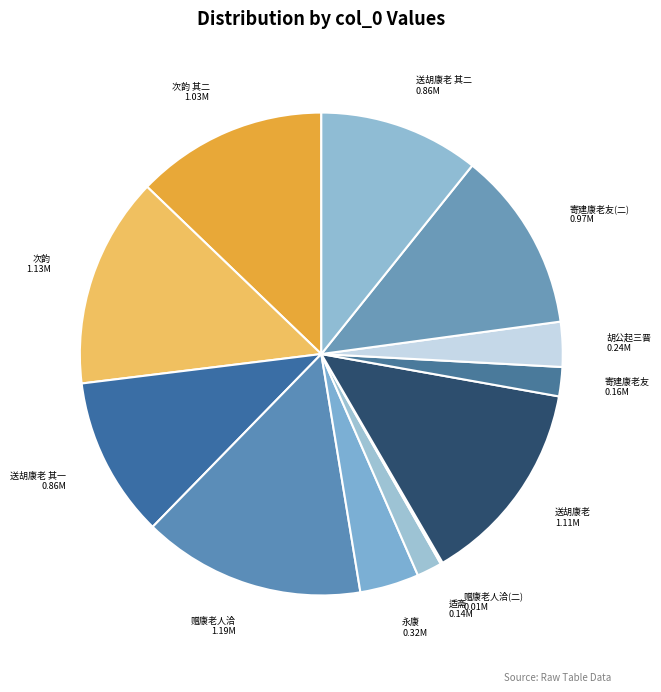

Which slice is the largest?

赠康老人洽